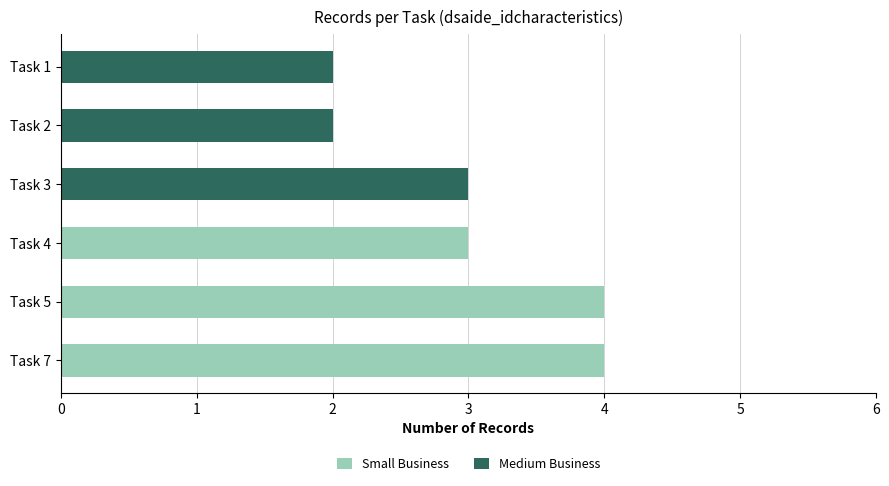

Is it true that Small Business equals 1 at Task 1?

False